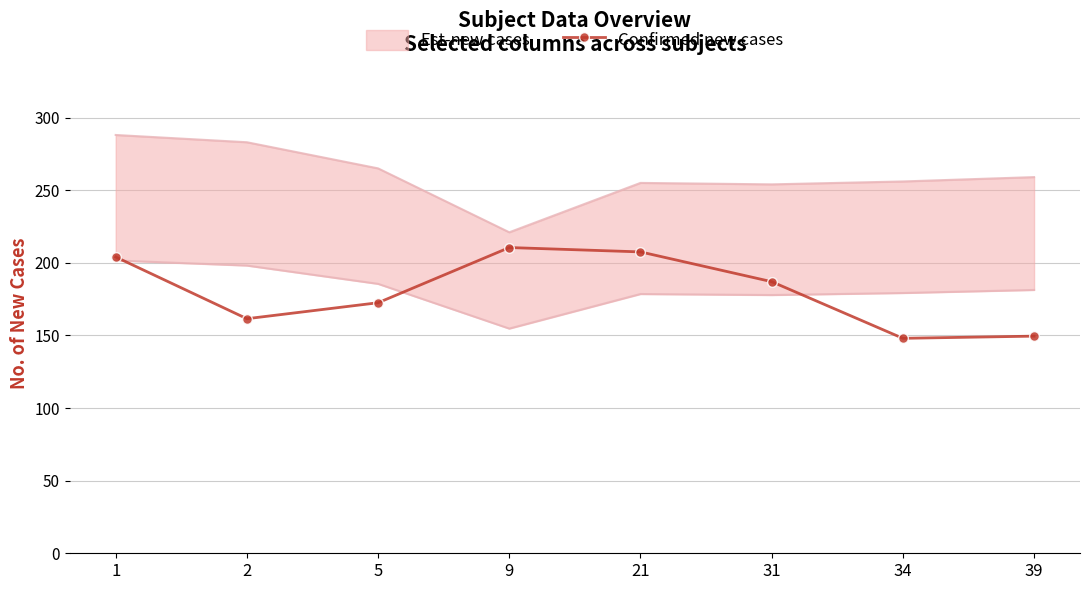

Is this an area chart (filled region under the line)?

No